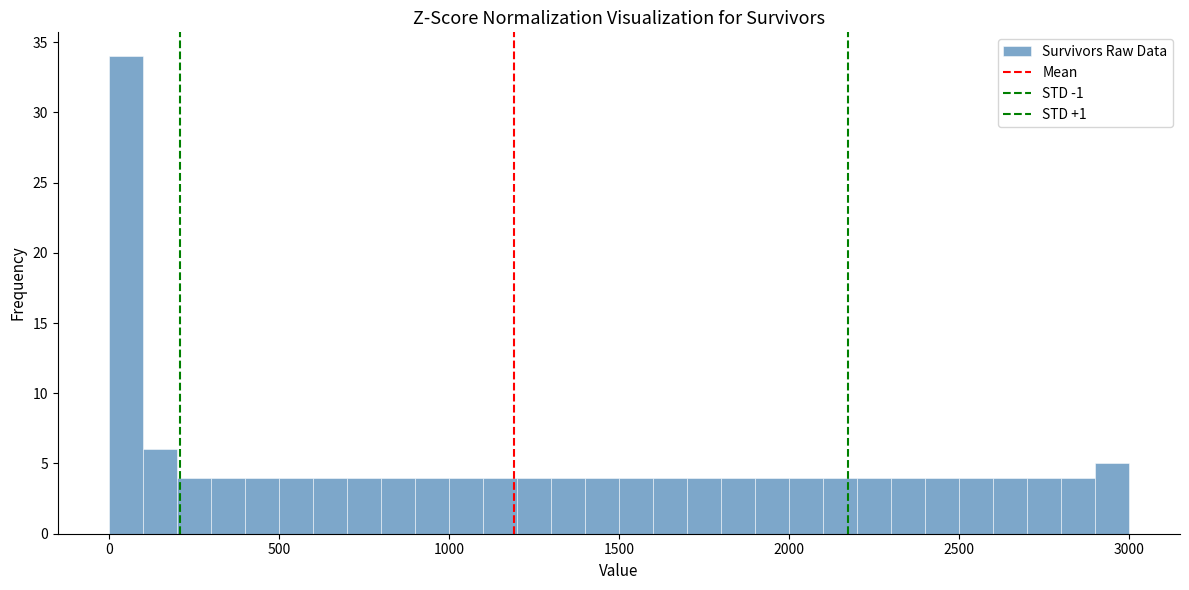

Read against the x-axis, roughly where is the centre of the tallest bar?

50